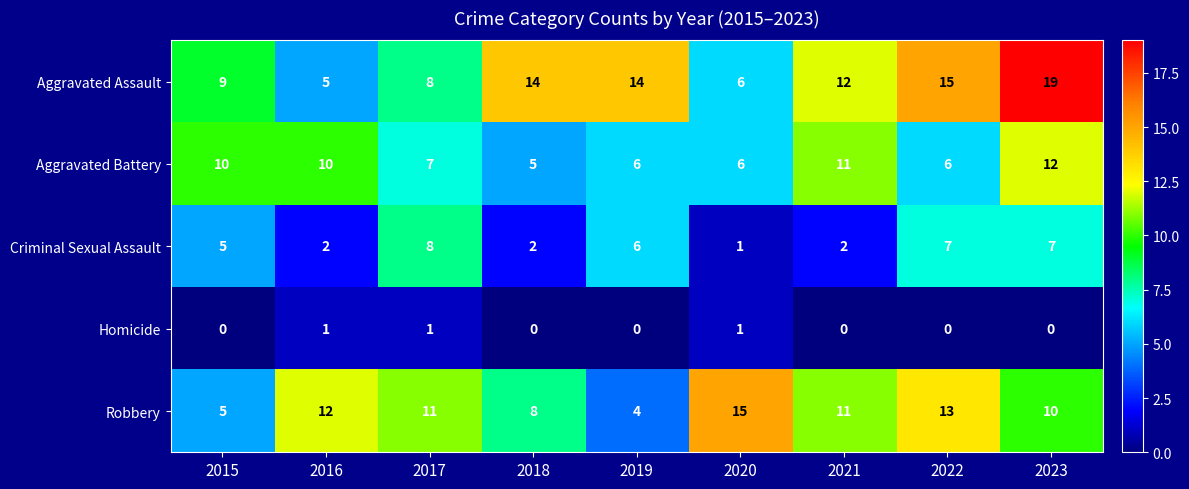

How many data points in Robbery are less than 11?

4